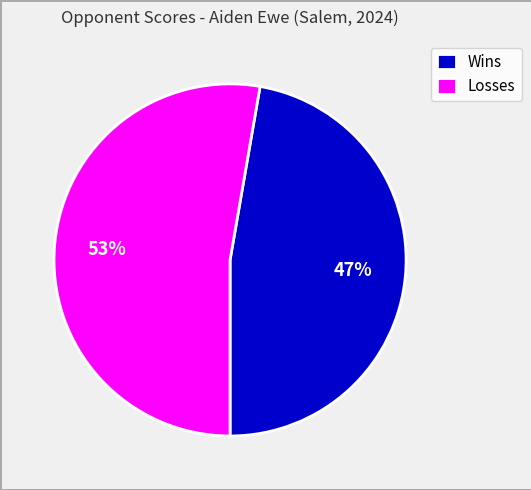

The Losses slice represents 53% of the pie. True or false?

True